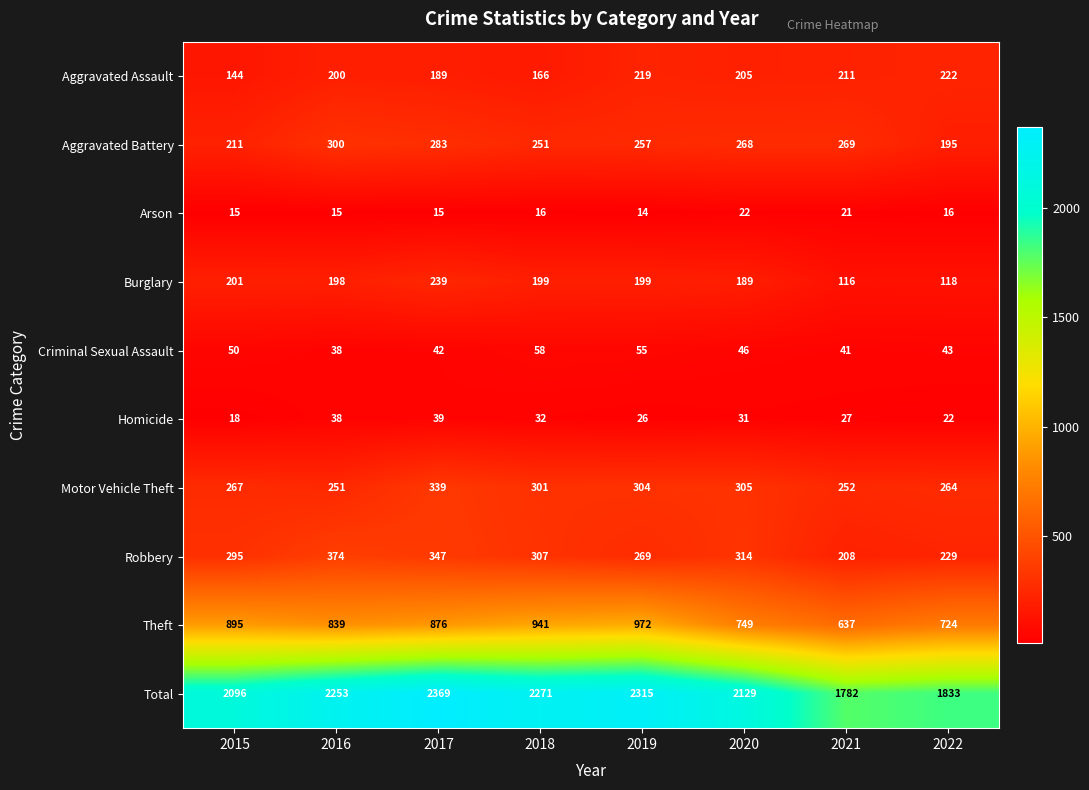

How many series are shown in this chart?

10